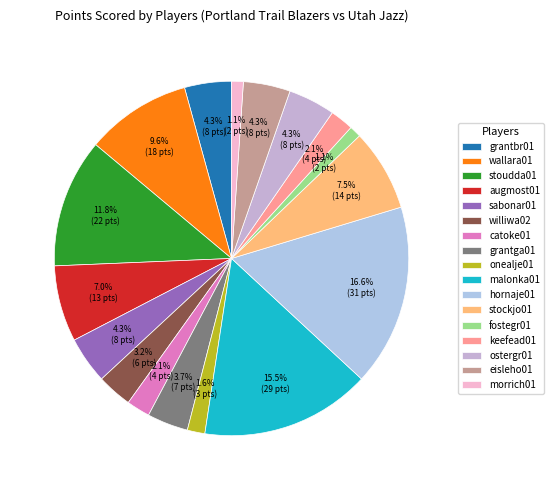

Which has a higher value, grantga01 or williwa02?

grantga01